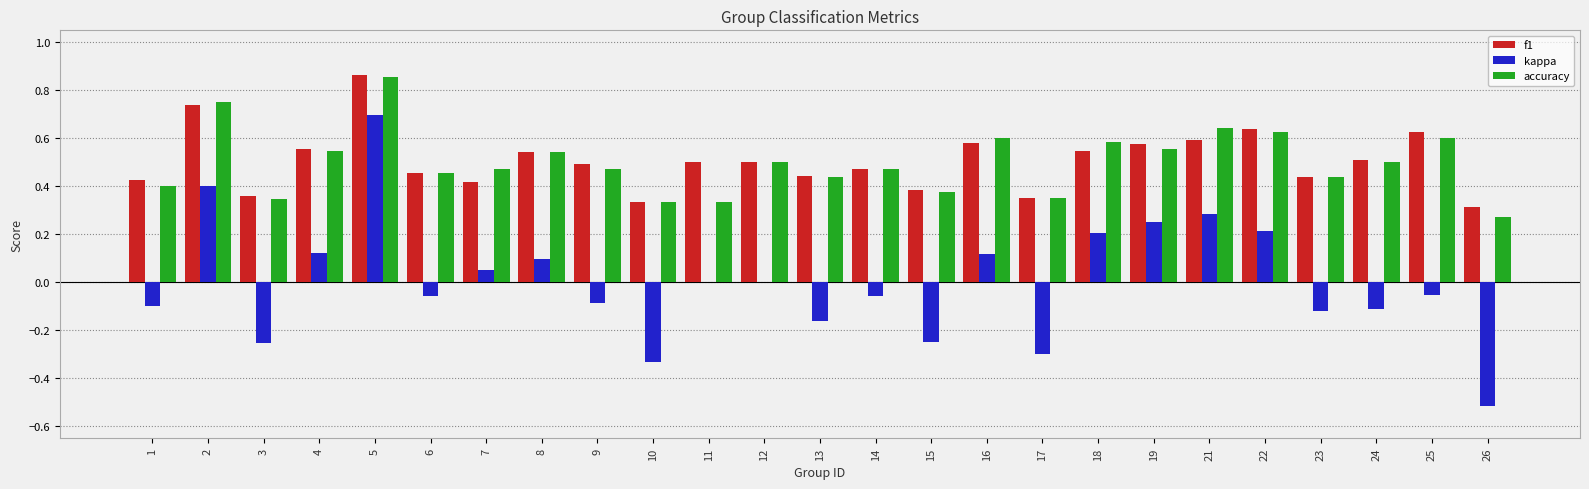

Between 9 and 12, which series saw the biggest shift?

kappa